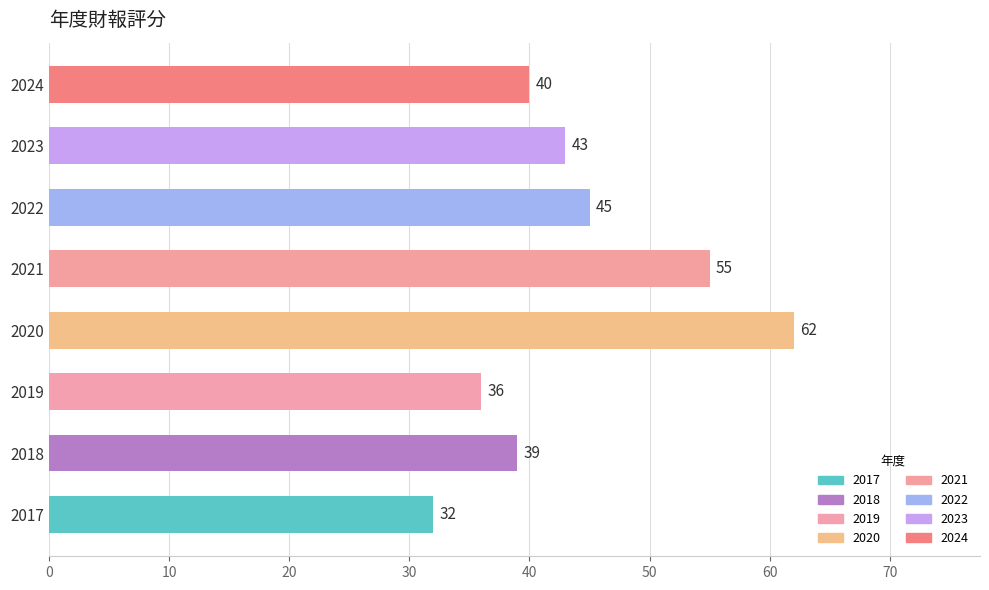

Rank the categories by value from highest to lowest.

2020, 2021, 2022, 2023, 2024, 2018, 2019, 2017